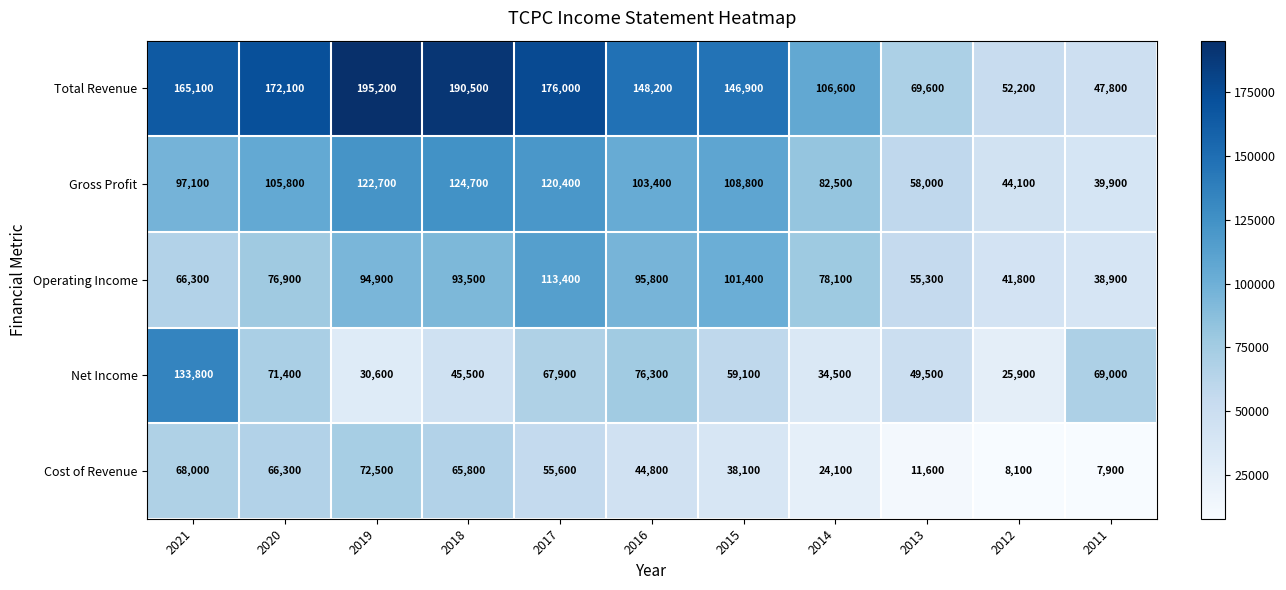

List the series in order of their peak value, lowest first.

Cost of Revenue, Operating Income, Gross Profit, Net Income, Total Revenue